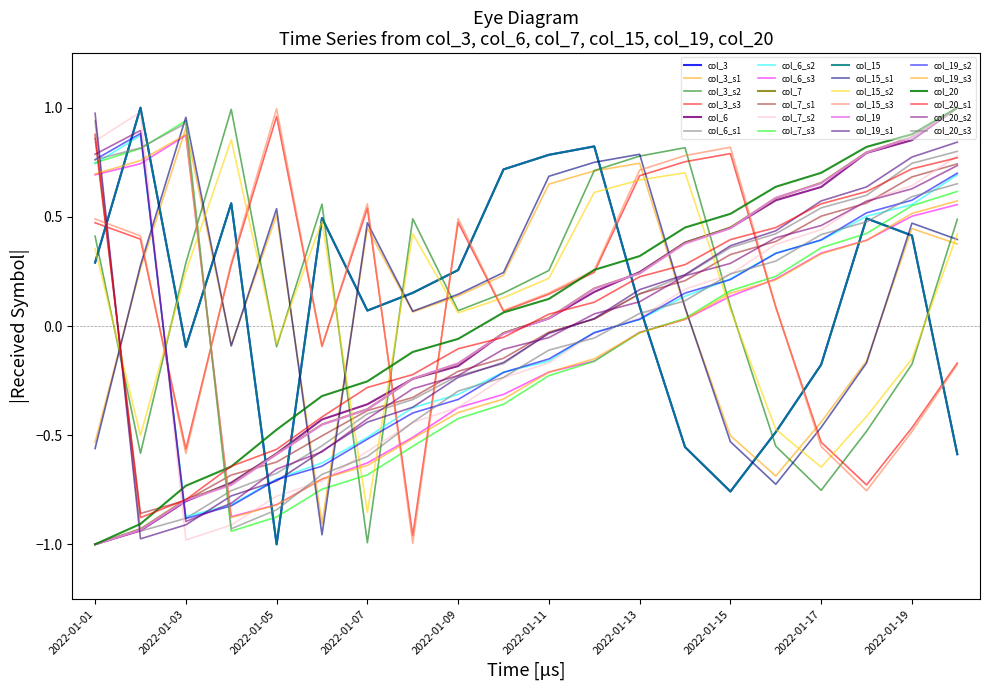

Is this an area chart (filled region under the line)?

No